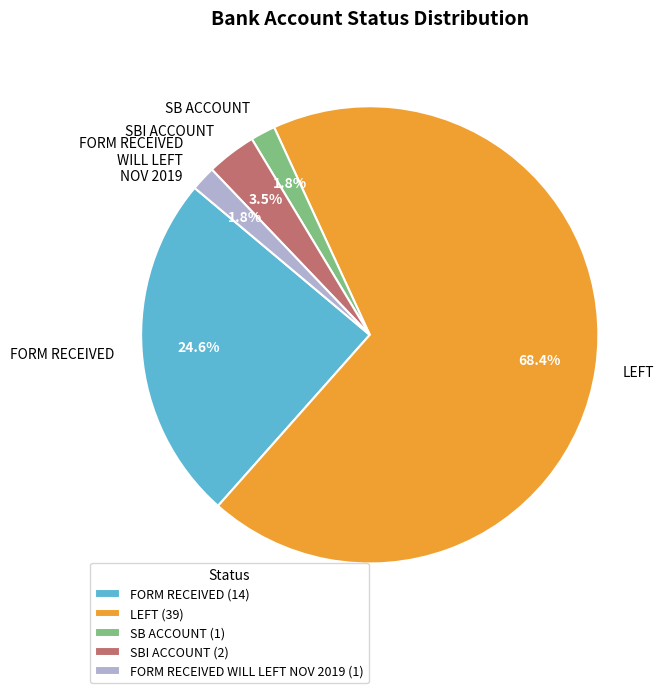

Between SB ACCOUNT and FORM RECEIVED, which is larger?

FORM RECEIVED